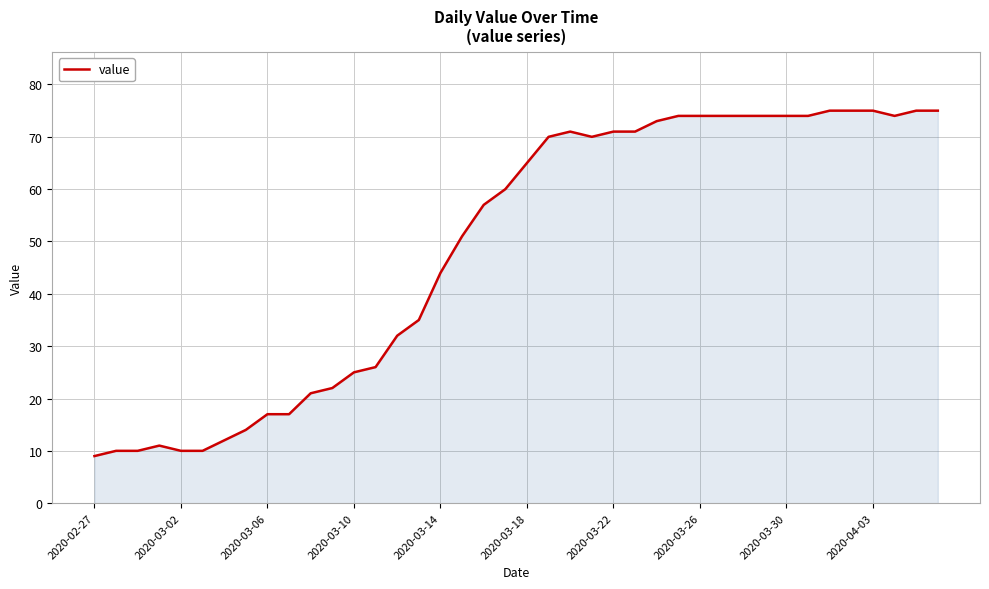

How many values are below 65?

20